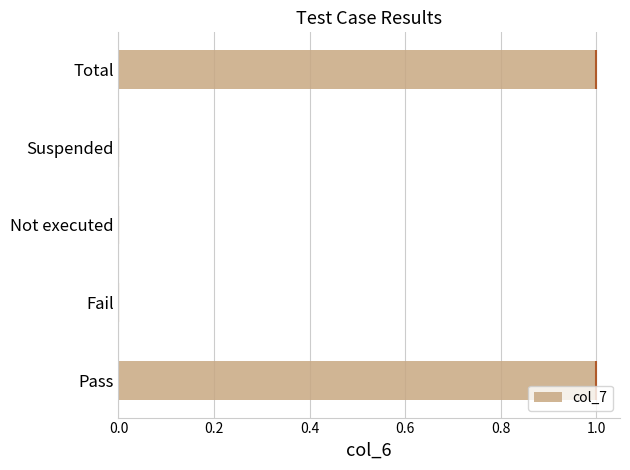

What is the difference between the maximum and minimum values?

1